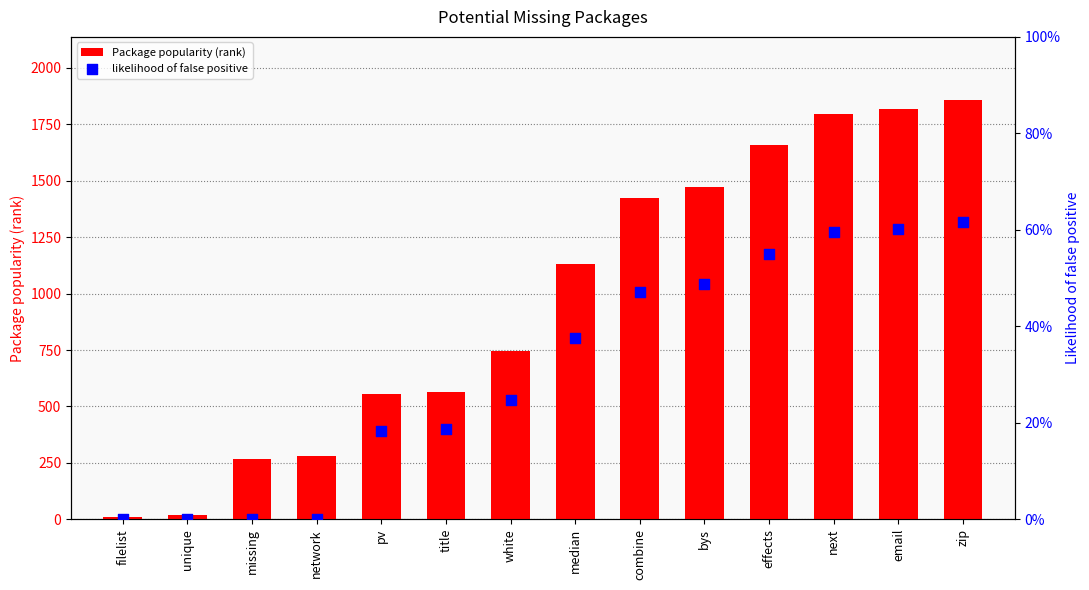

Which series reaches the minimum Y coordinate?

likelihood of false positive